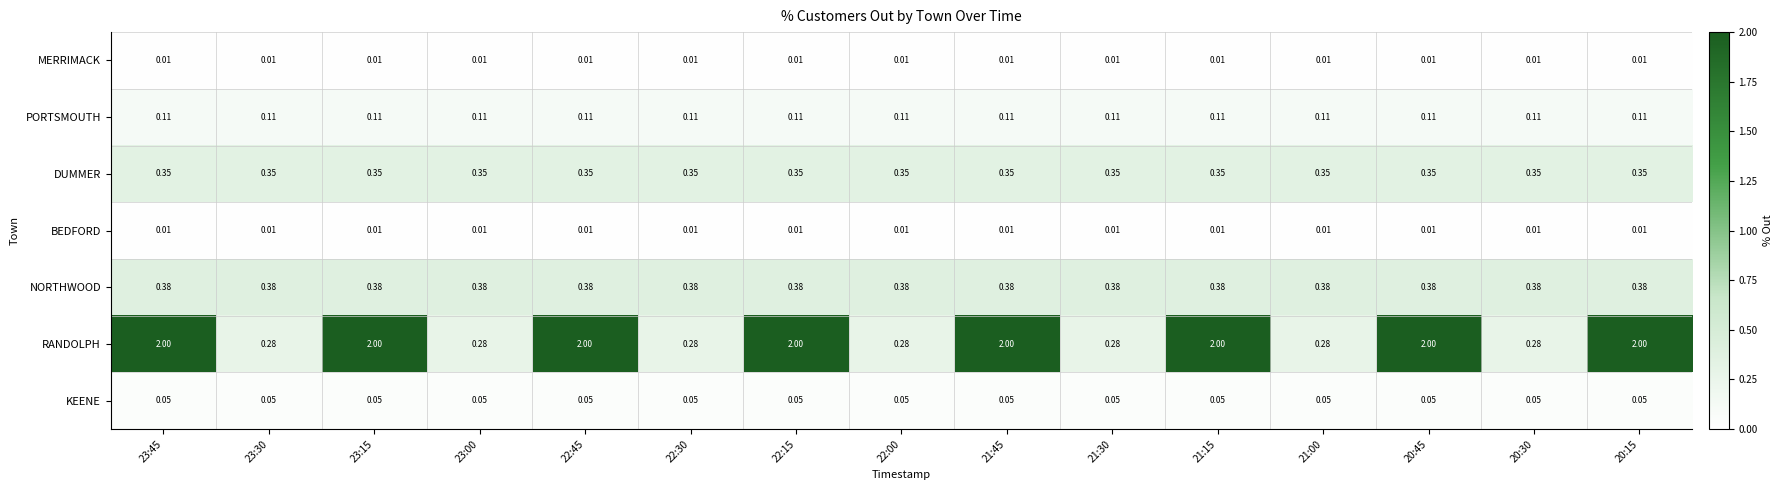

Is the value of DUMMER at 22:45 greater than the value of BEDFORD at 22:30?

Yes